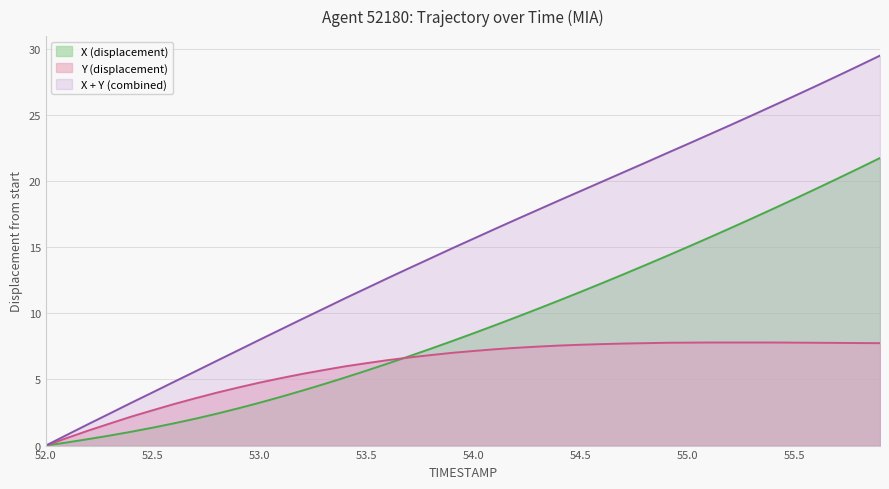

What is the sum of the X values at 54.5 and 55.4?

29.5